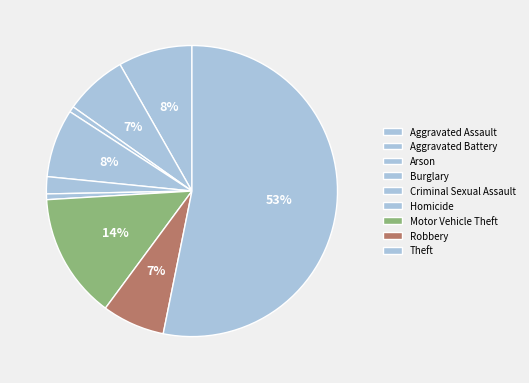

How many slices are in this pie chart?

9